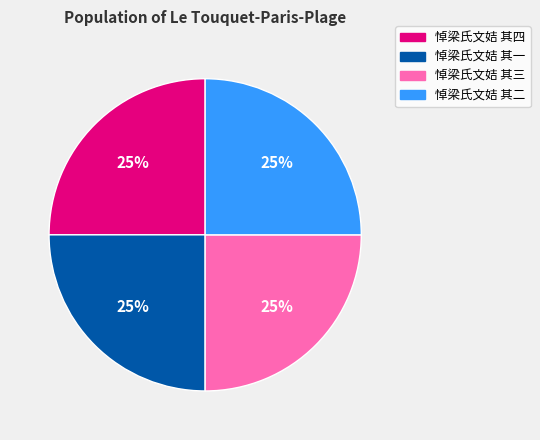

To the nearest percent, what is the average slice percentage?

25%